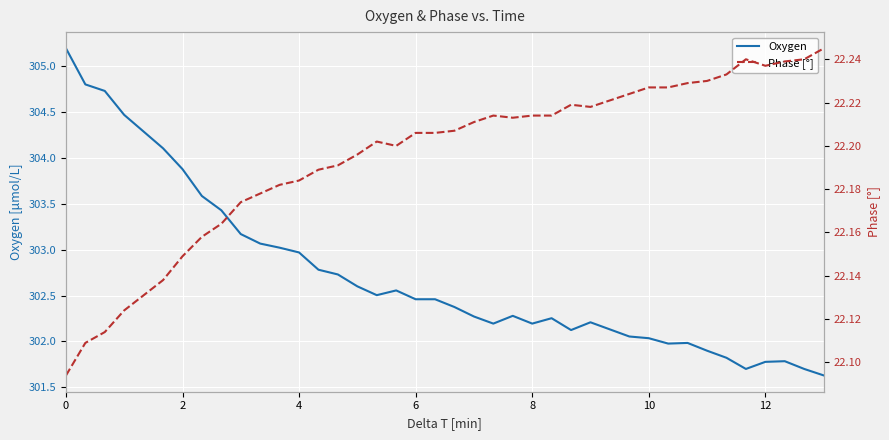

Is the value of Oxygen at 9 greater than the value of Phase [°] at 23?

Yes